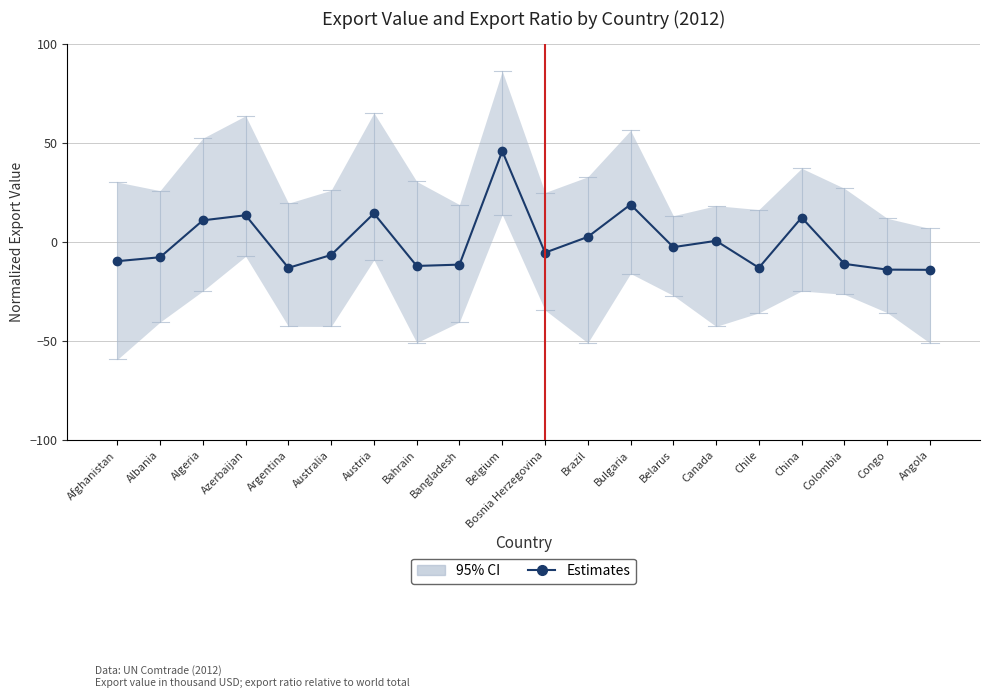

At which category does the chart reach its minimum across all series?

Angola